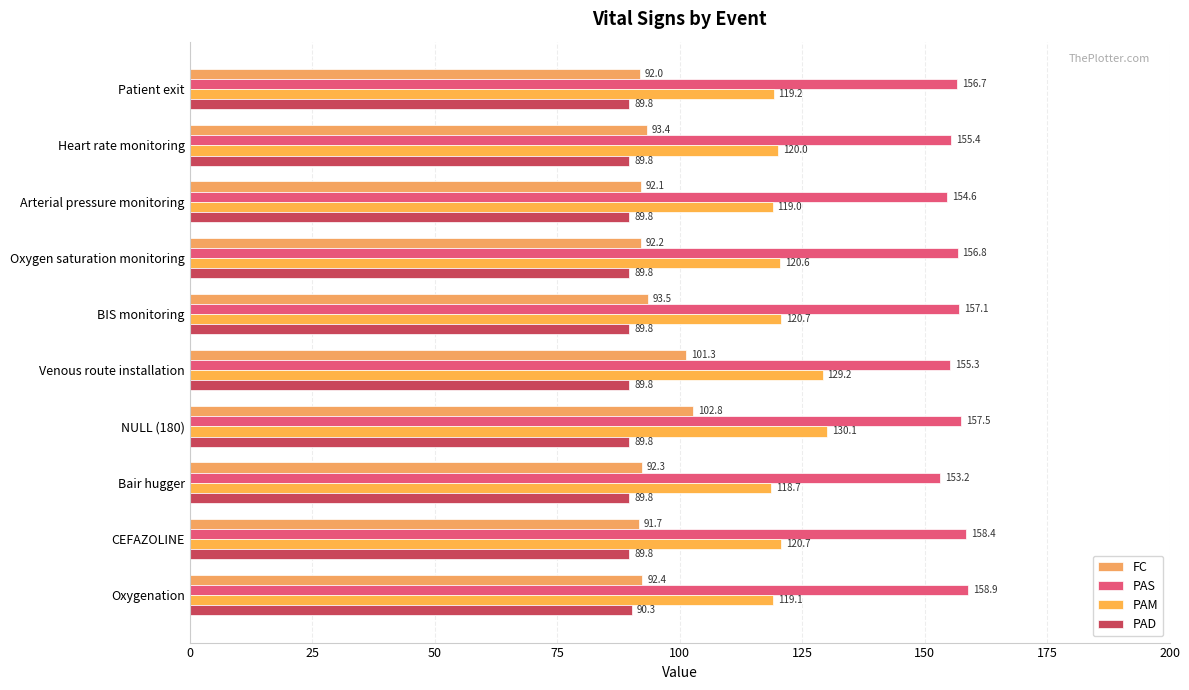

What is the difference between the maximum and minimum values in the PAS series?

5.7